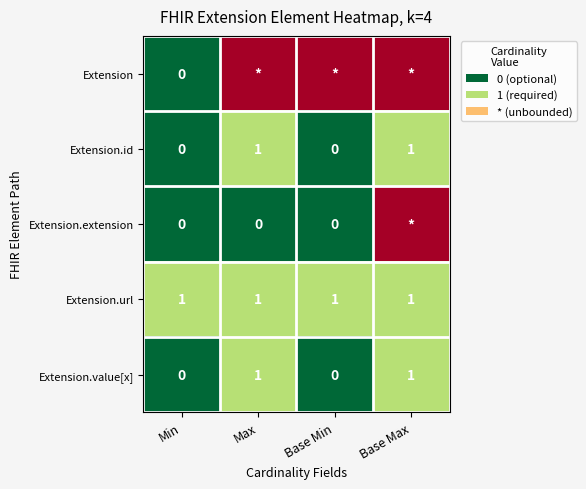

What is the difference between the highest and lowest values at Min?

1.0